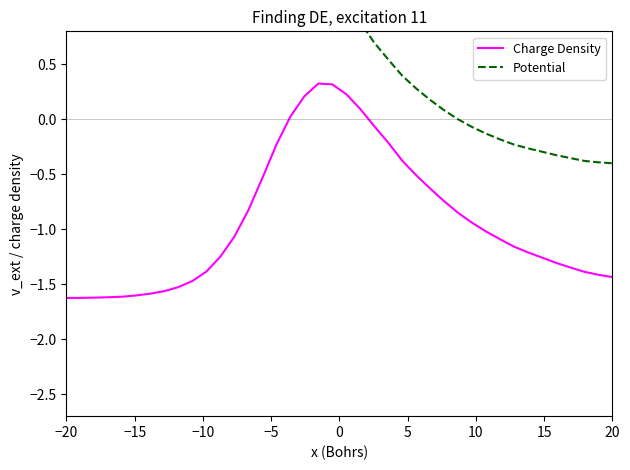

Reading right to left, transcribe all the data shown in this chart.

Charge Density: -1.4	-1.4	-1.4	-1.3	-1.3	-1.3	-1.2	-1.2	-1.1	-1.0	-0.9	-0.9	-0.7	-0.6	-0.5	-0.4	-0.2	-0.1	0.1	0.2	0.3	0.3	0.2	0.0	-0.2	-0.5	-0.8	-1.1	-1.2	-1.4	-1.5	-1.5	-1.6	-1.6	-1.6	-1.6	-1.6	-1.6	-1.6	-1.6
Potential: -0.4	-0.4	-0.4	-0.4	-0.3	-0.3	-0.3	-0.2	-0.2	-0.1	-0.1	-0.0	0.1	0.2	0.3	0.4	0.5	0.7	0.9	1.1	1.3	1.5	1.7	1.9	2.1	2.3	2.4	2.4	2.5	2.5	2.6	2.6	2.6	2.6	2.6	2.6	2.6	2.6	2.6	2.6